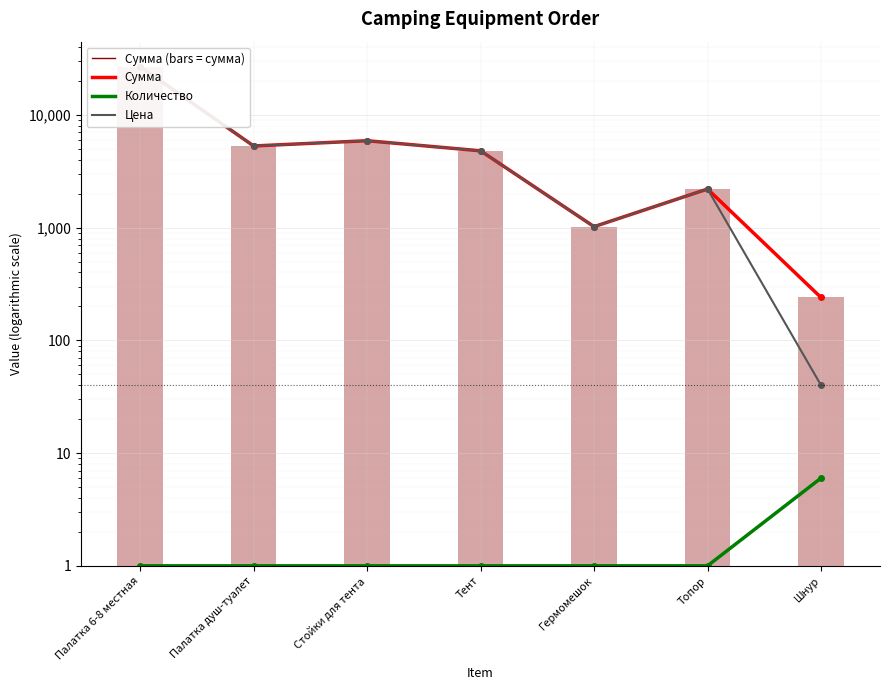

At which category does the chart reach its minimum across all series?

Палатка 6-8 местная